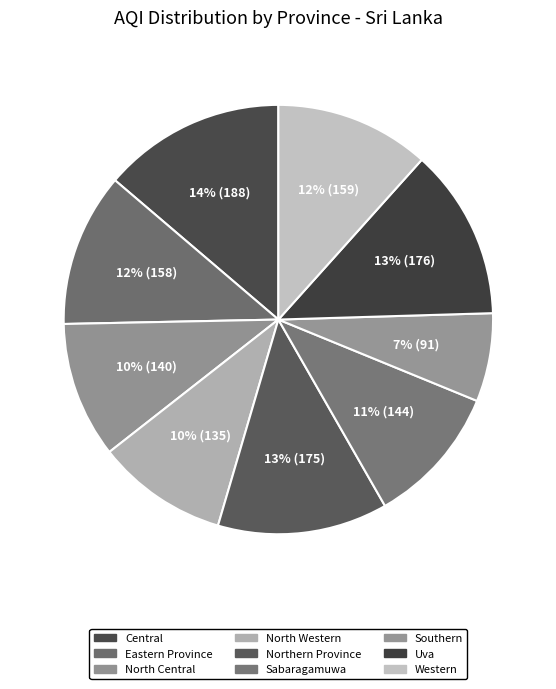

The Sabaragamuwa slice represents 5% of the pie. True or false?

False